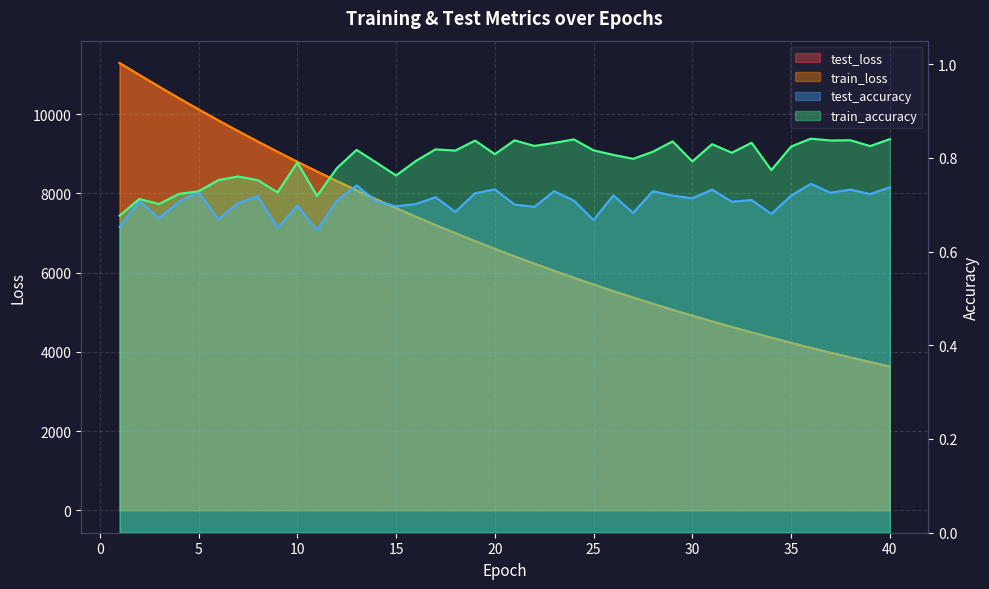

Where is the first local minimum for train_accuracy?

3